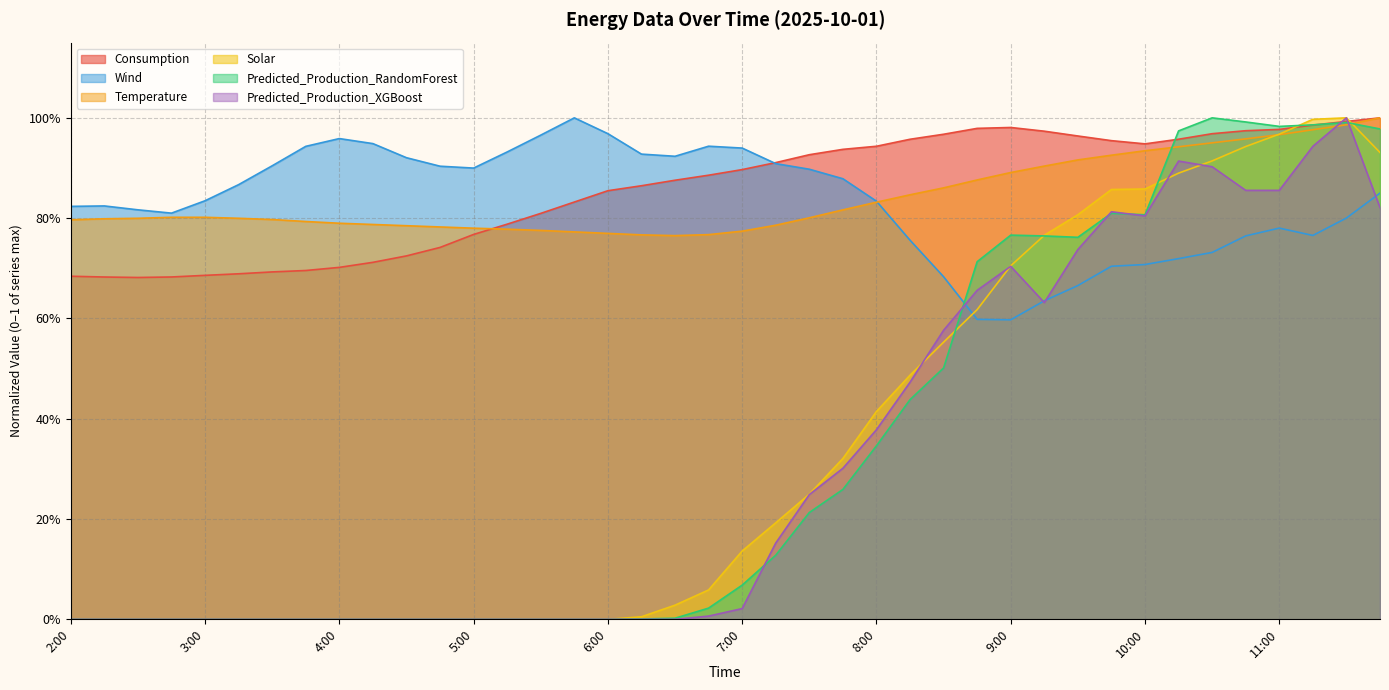

What is the sum of all Predicted_Production_XGBoost values?

12.8